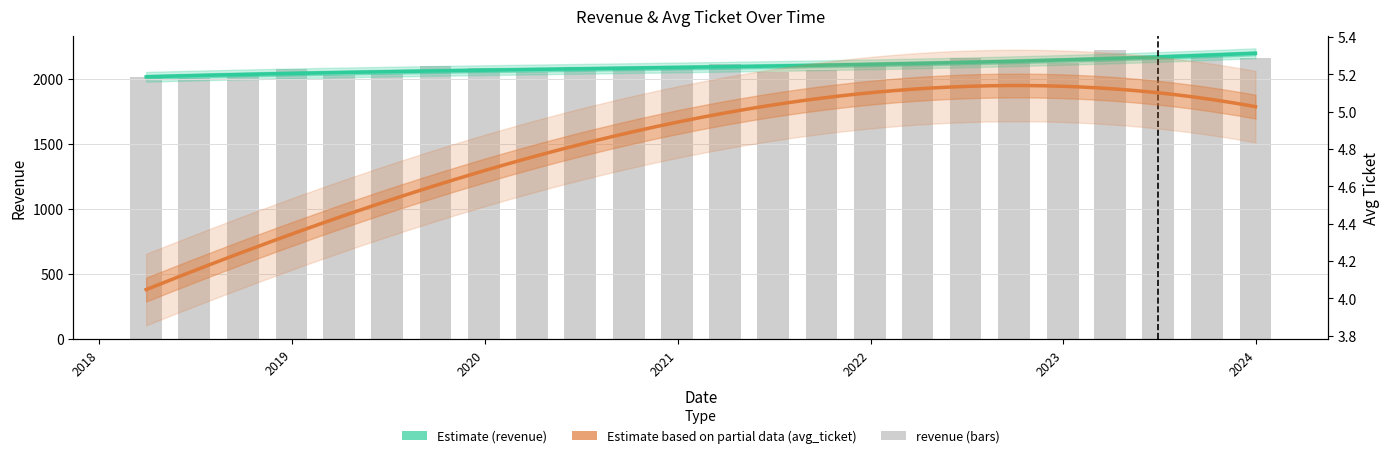

True or false: the data shows 2027.8 at 2021.

True